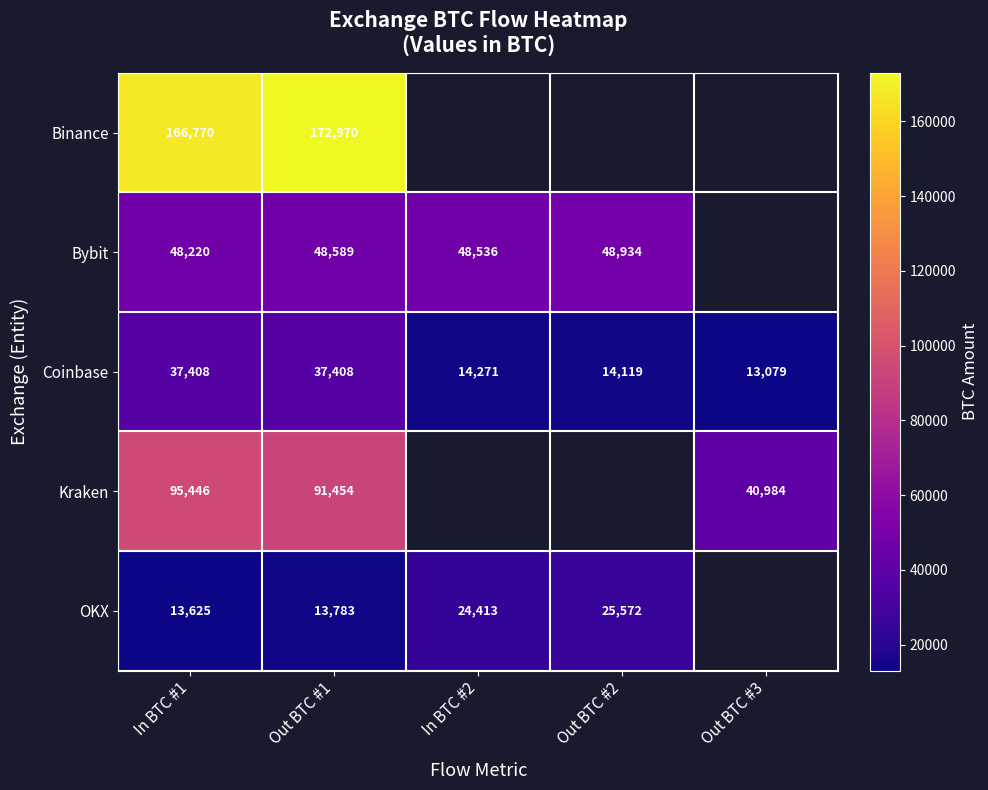

Is the value of Bybit at In BTC #1 greater than the value of Kraken at Out BTC #1?

No